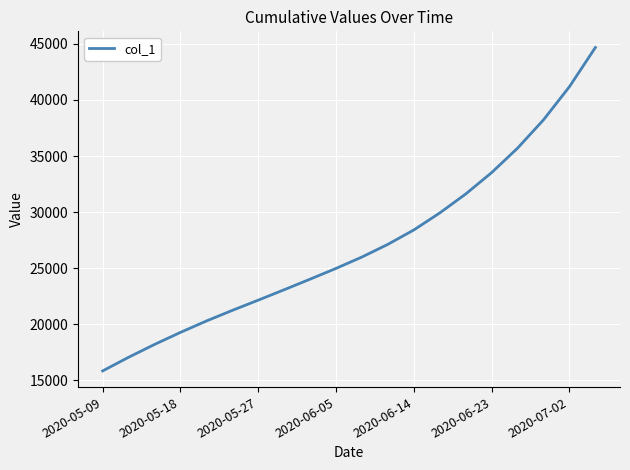

What is the difference between the maximum and minimum values?

28837.6